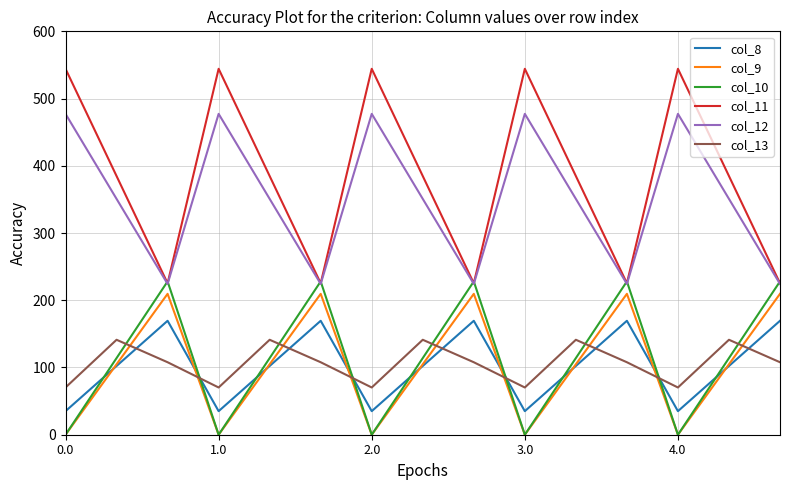

How many times do col_9 and col_13 cross each other?

9